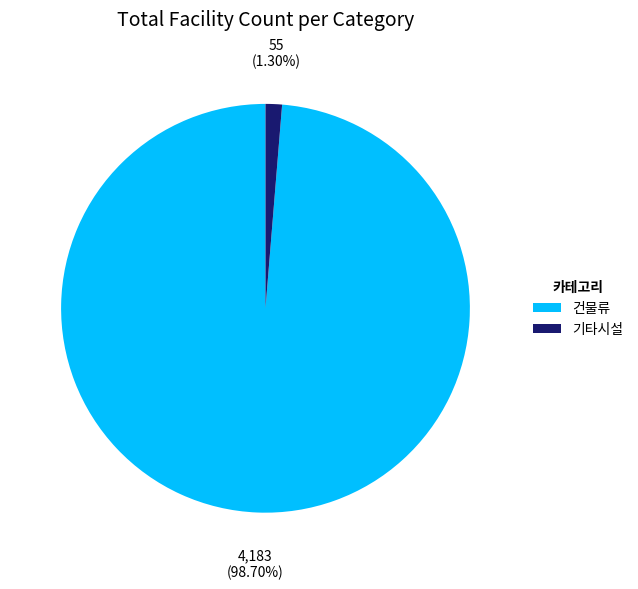

Which slice represents more than half of the pie?

건물류